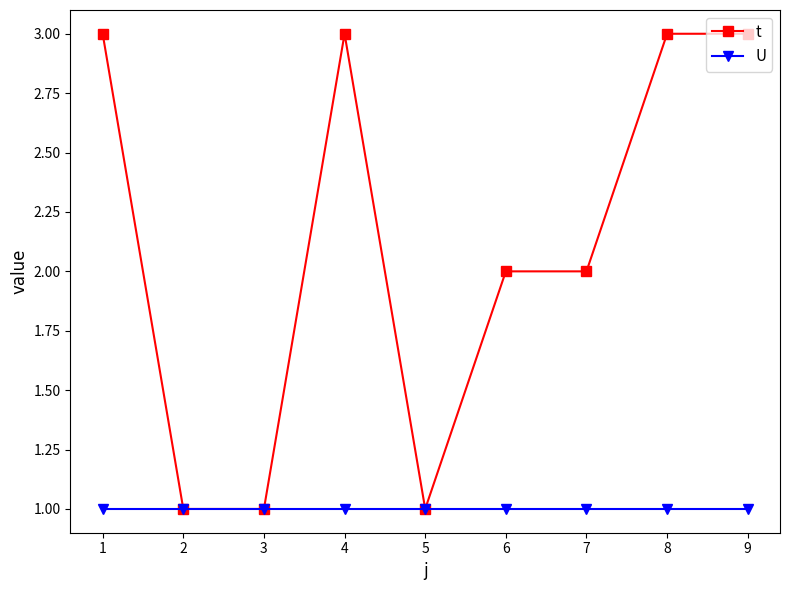

What is the total value across all series at 4?

4